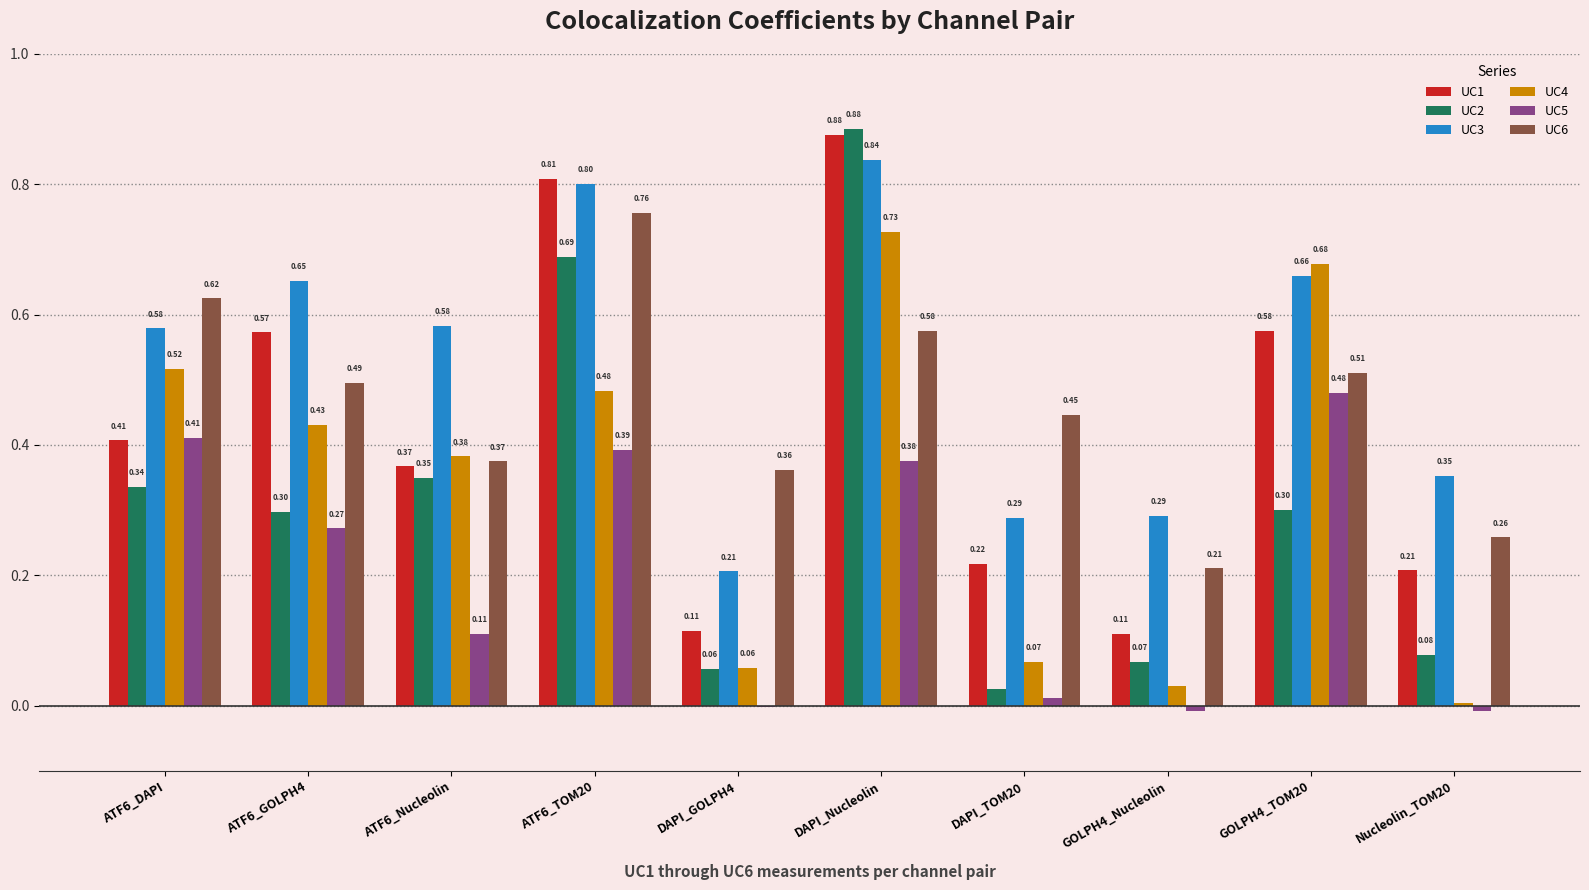

What is the sum of all UC2 values?

3.1